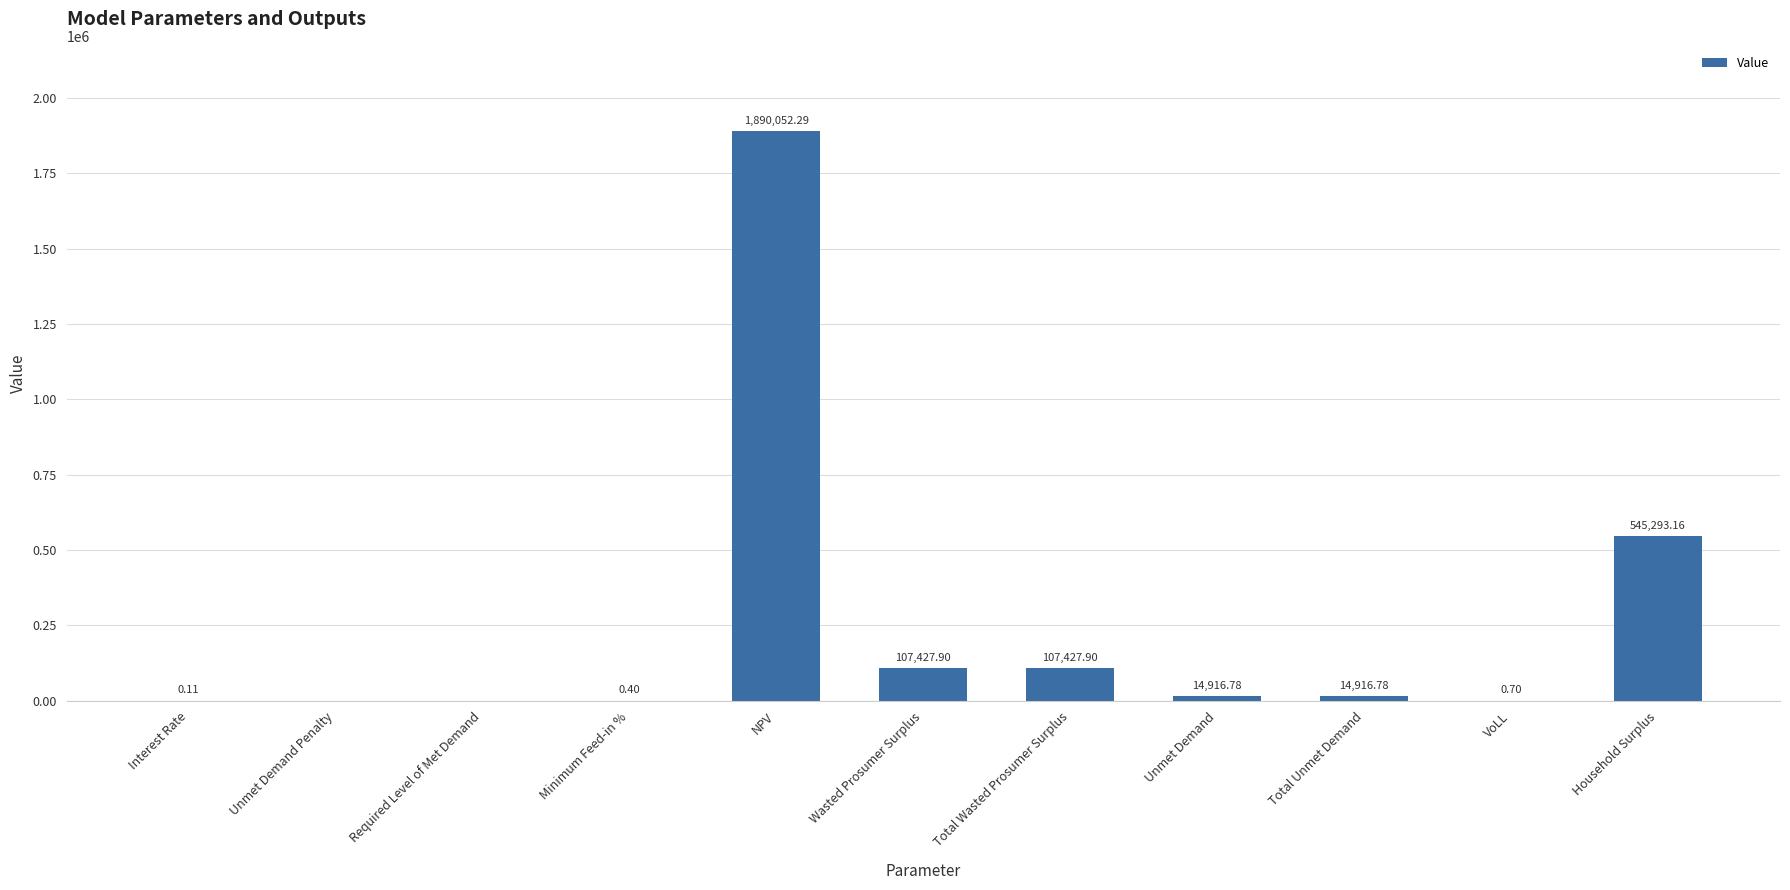

What is the sum of all values?

2680036.0